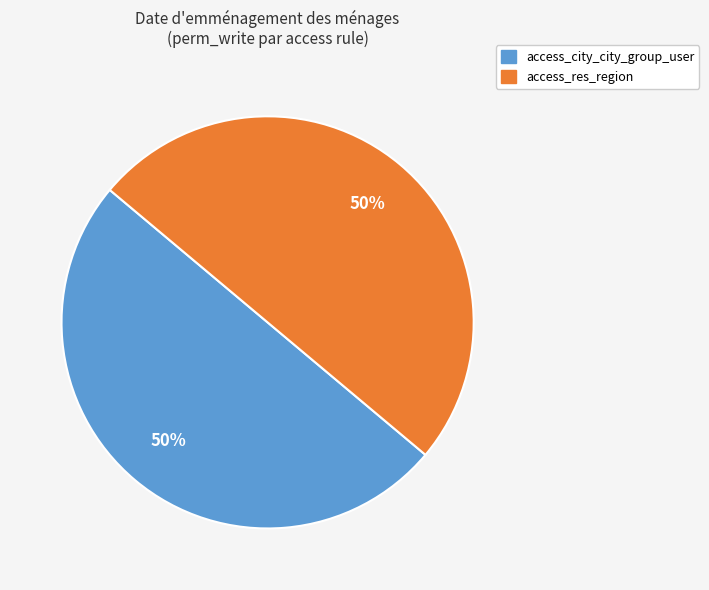

To the nearest percent, what is the average slice percentage?

50%